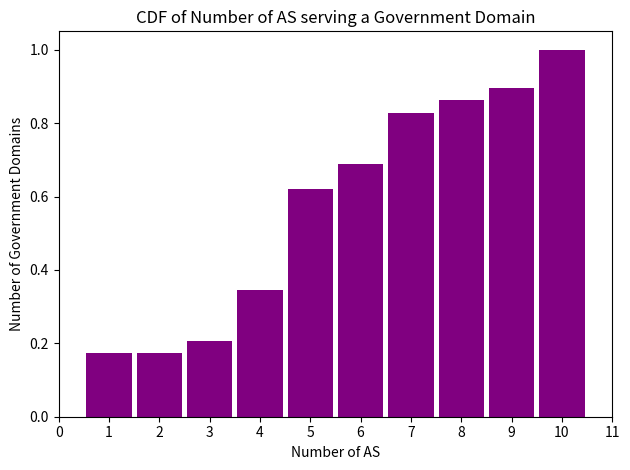

True or false: the data shows 0.3 at 10.

False